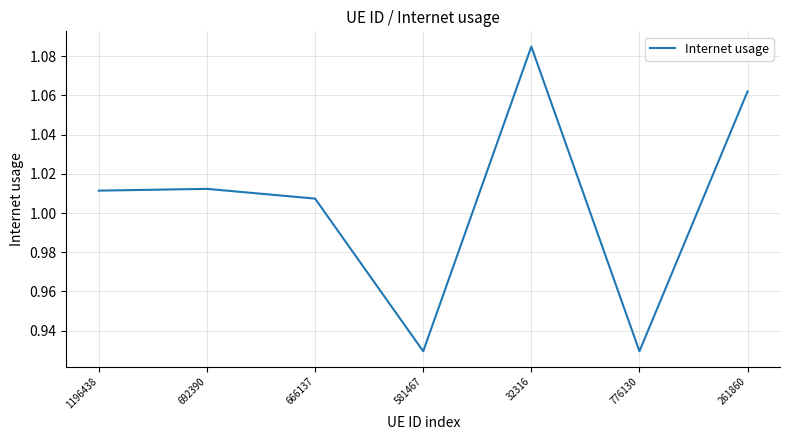

Where is the first local minimum?

581467